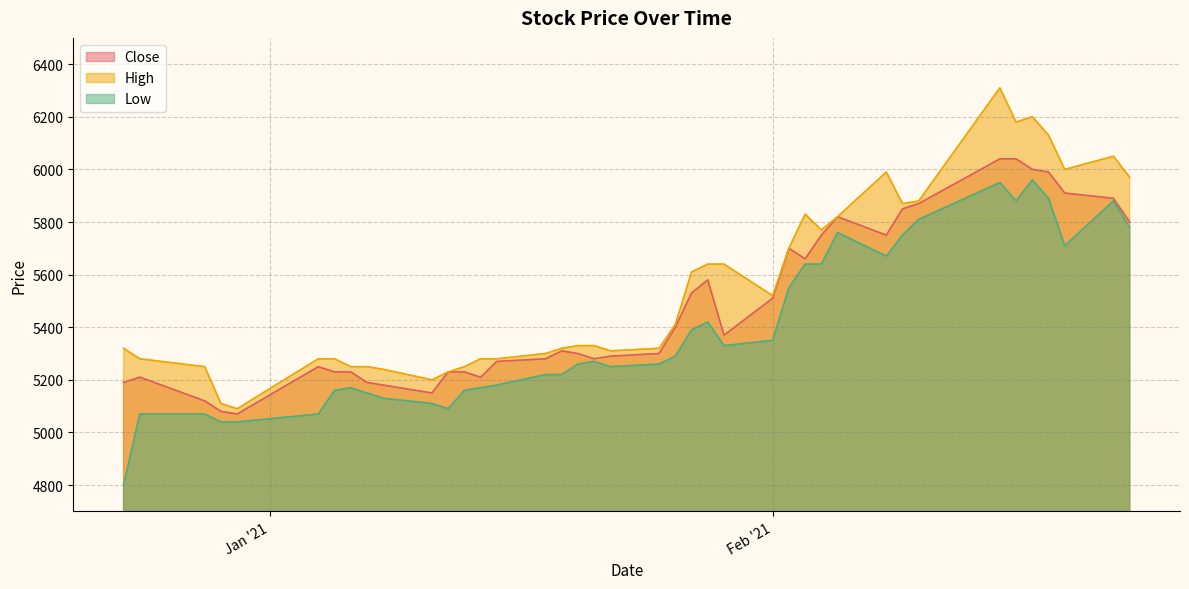

Between 2021-02-08 and 2021-02-19, which series saw the biggest shift?

Close